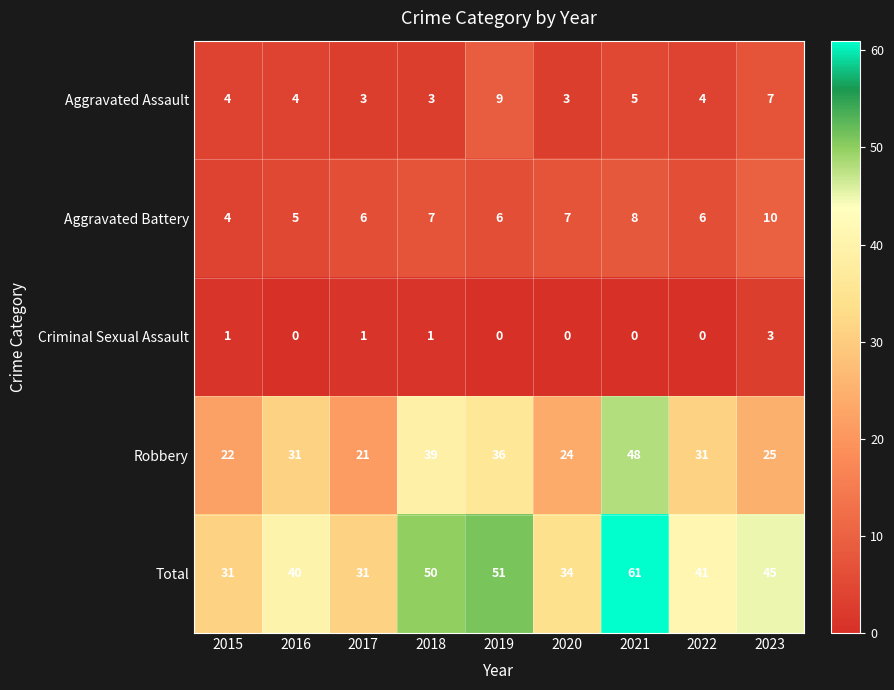

What is the maximum value shown in the chart?

61